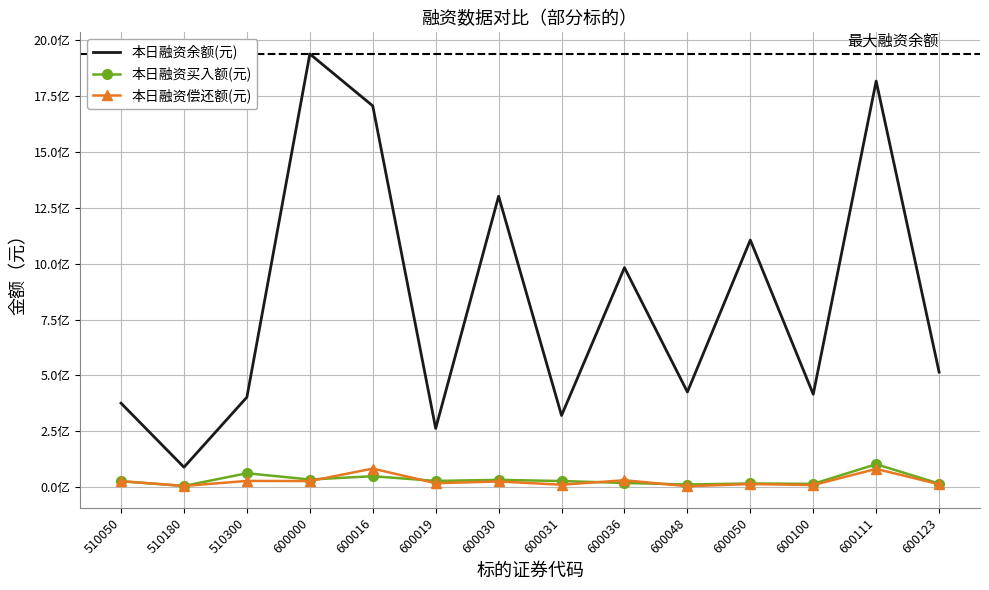

Read the 本日融资偿还额(元) value at 600019, to the nearest 100.

17122500